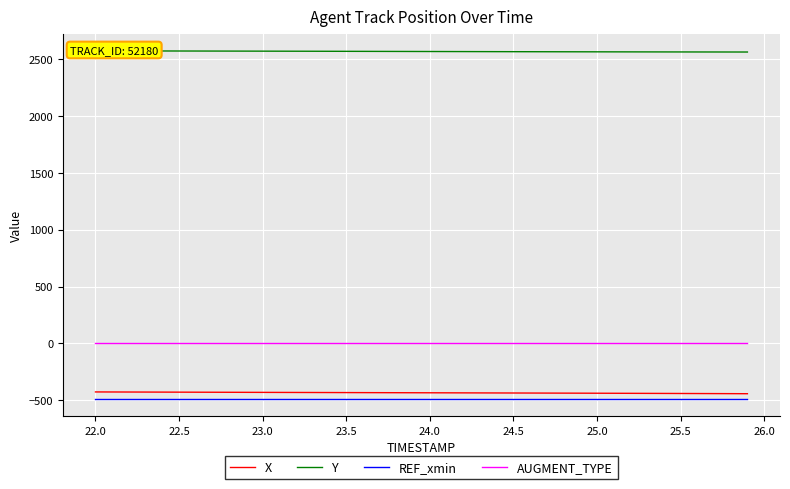

What is the lowest value of the REF_xmin series?

-489.1